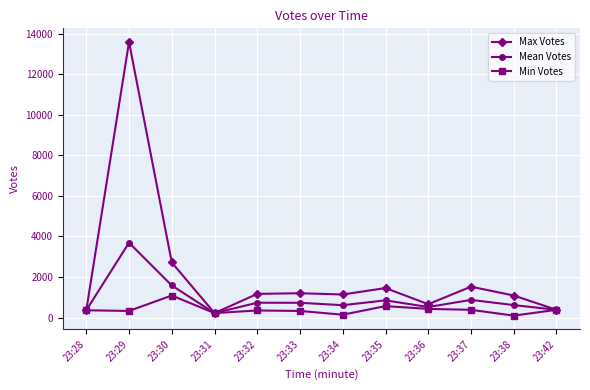

List the series in order of their overall mean, lowest first.

Min Votes, Mean Votes, Max Votes